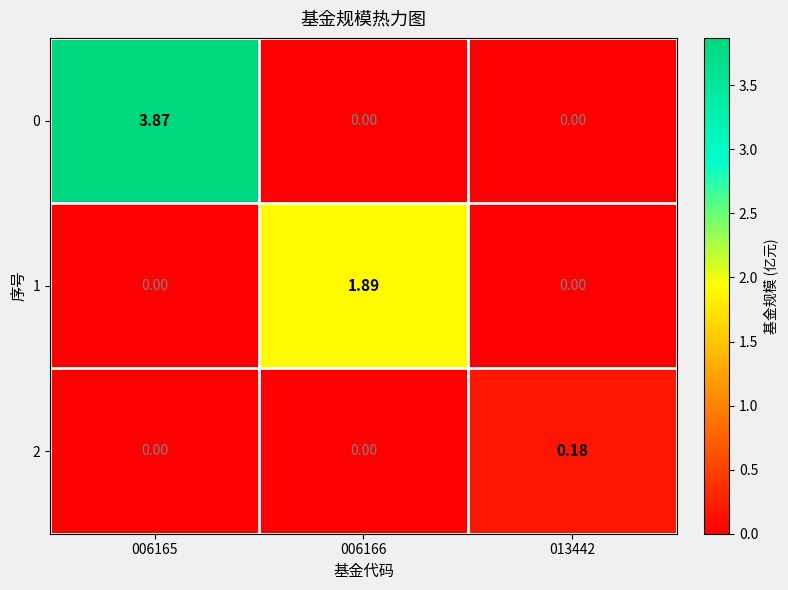

Is the value of 1 at 006165 greater than the value of 2 at 013442?

No